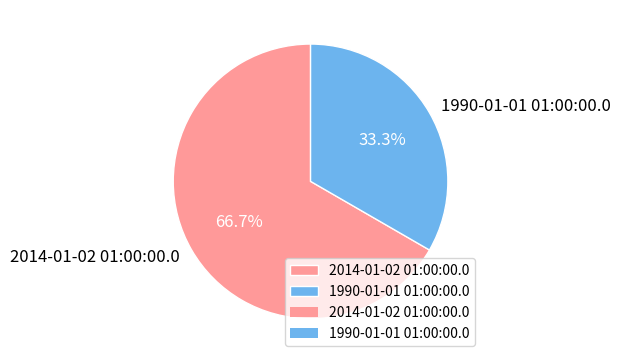

How many segments does this pie chart have?

2